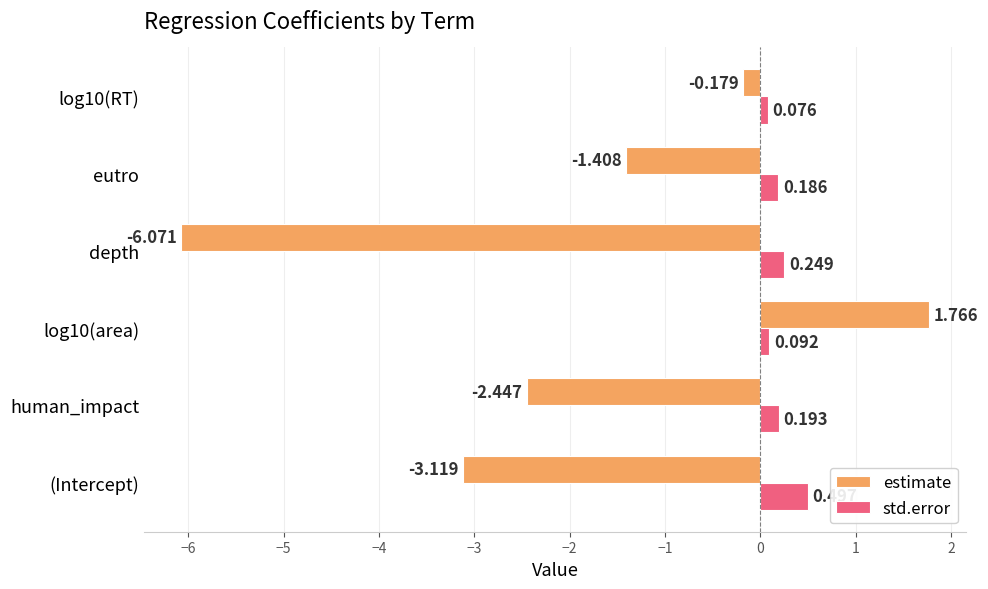

At which label does estimate reach its minimum?

depth